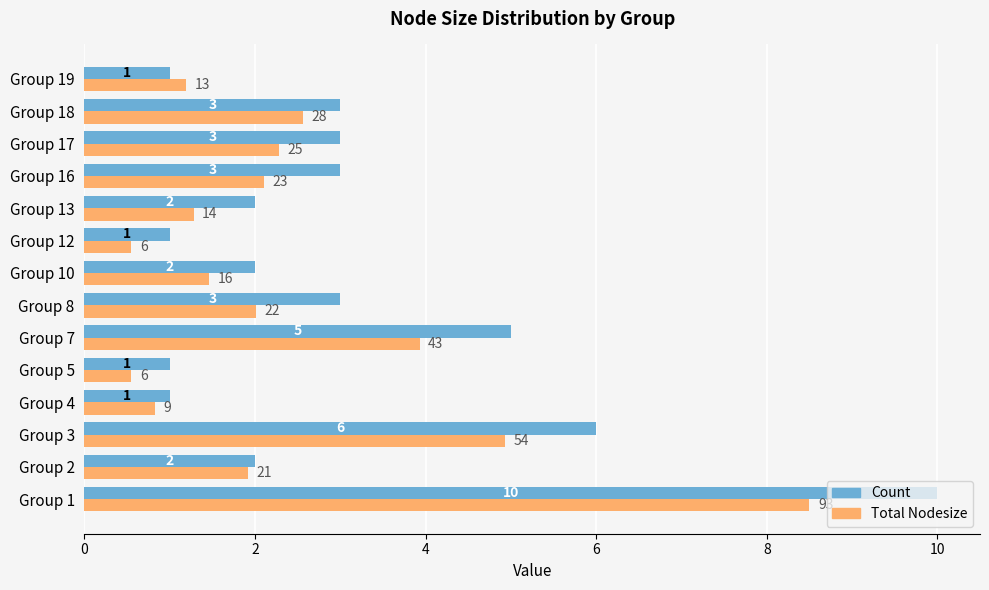

How many values in the Total Nodesize series exceed 2?

7